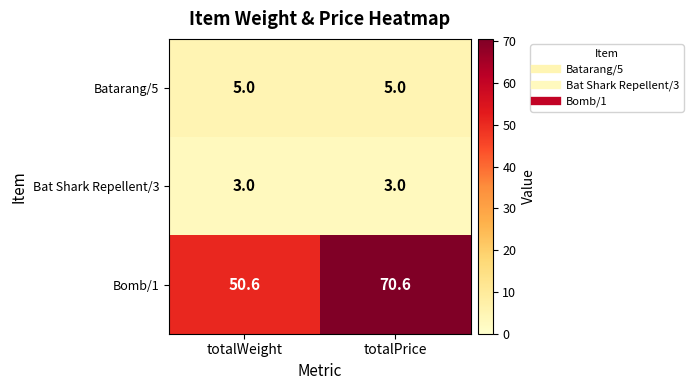

What is the total value across all series at totalWeight?

58.6